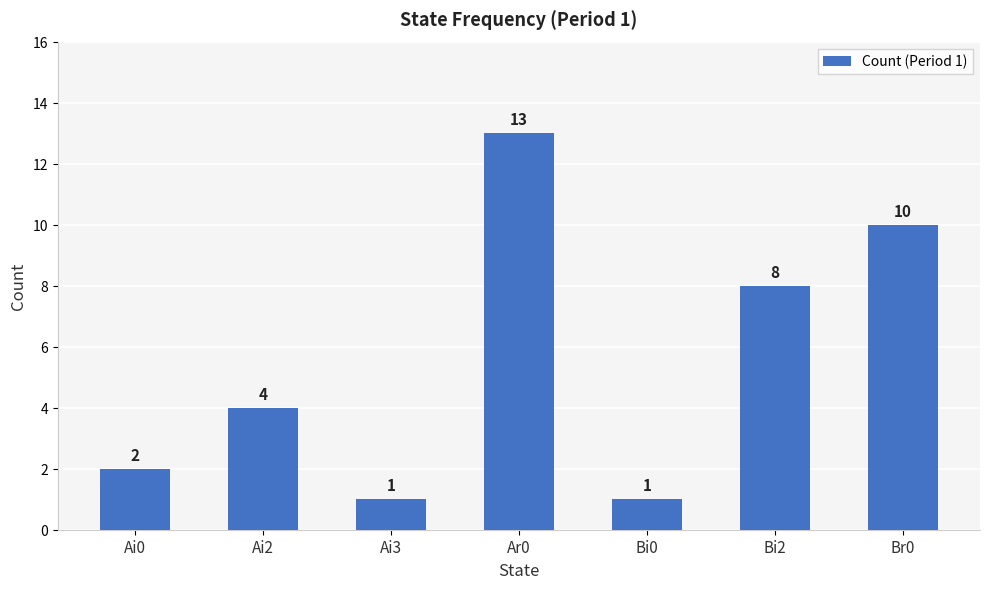

What is the difference between the values at Ai0 and Ar0?

11